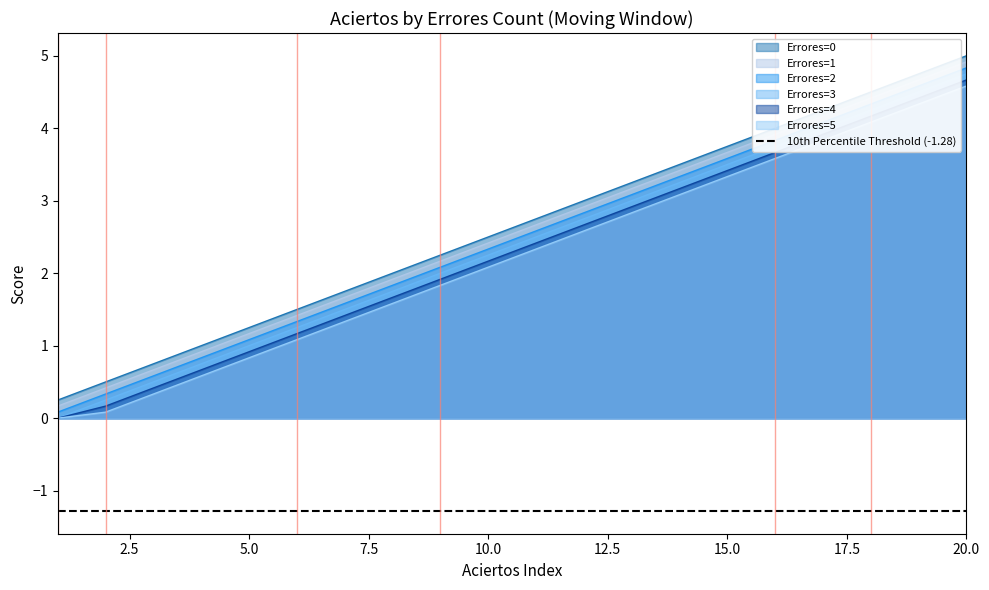

What is the difference between the second highest and minimum values in the Errores=2 series?

4.5